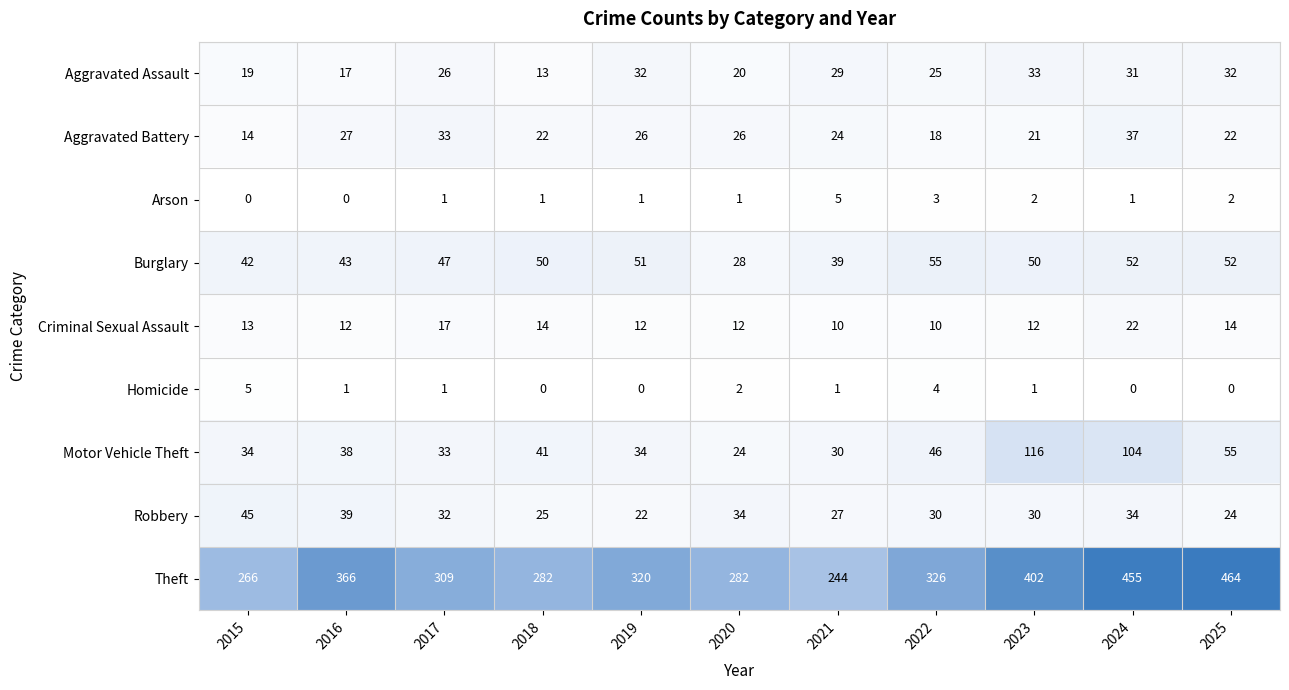

Rank the series at 2016 from lowest to highest value.

Arson, Homicide, Criminal Sexual Assault, Aggravated Assault, Aggravated Battery, Motor Vehicle Theft, Robbery, Burglary, Theft